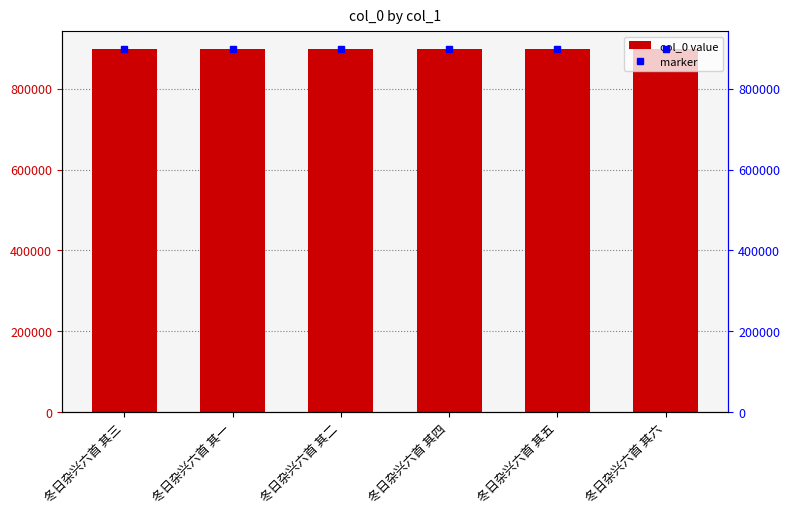

Where is the data nearest to the value 896891?

冬日杂兴六首 其四